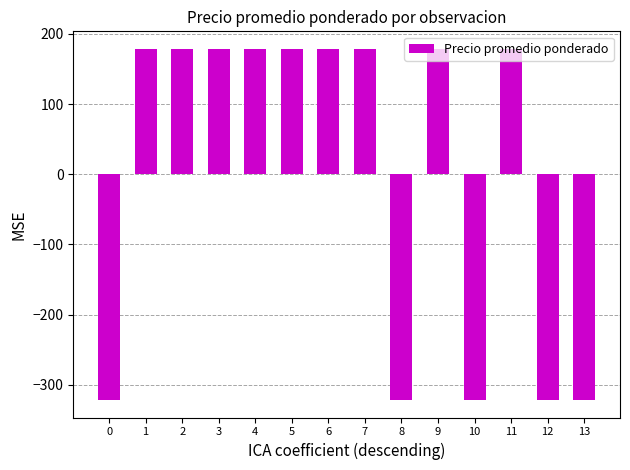

What is the difference between the maximum and second lowest values?

500.0